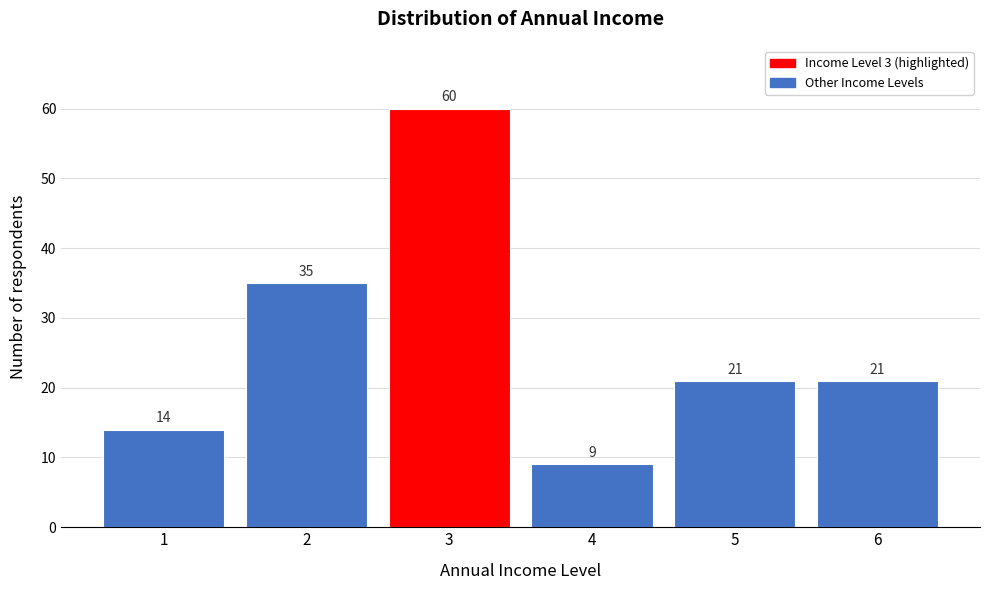

Reading right to left, list all the values displayed in this chart.

21	21	9	60	35	14